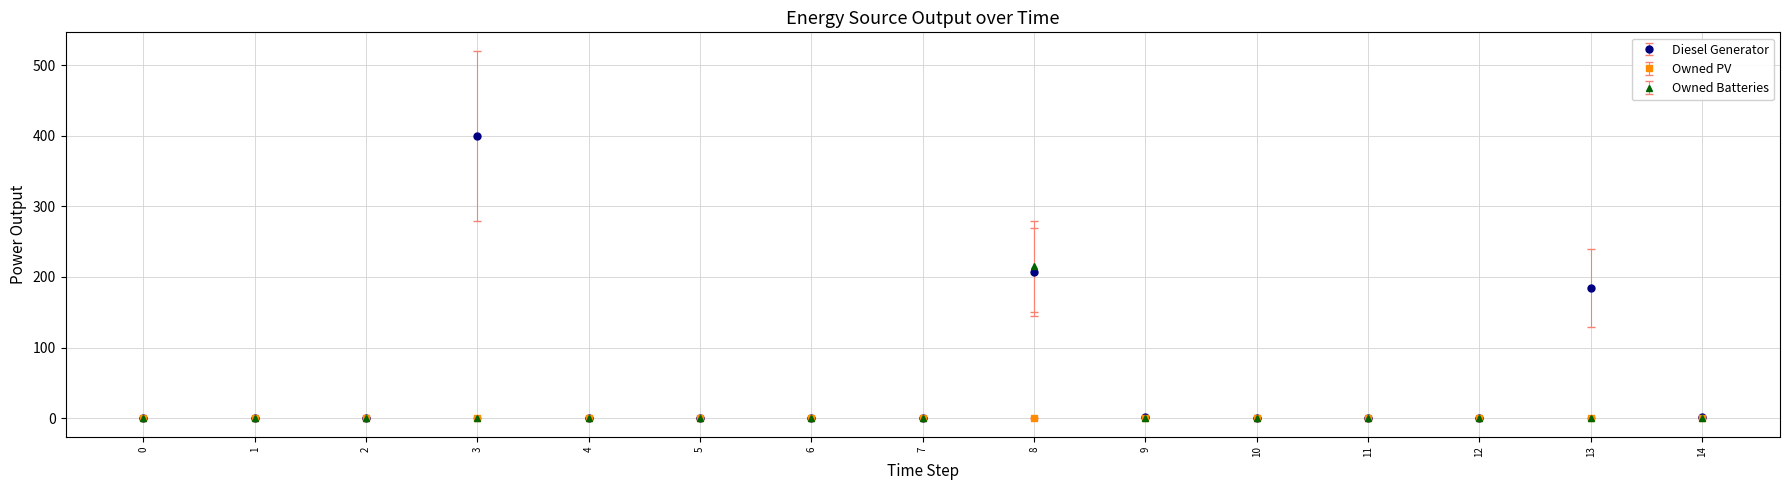

Between 7 and 8, which series saw the biggest shift?

Owned Batteries